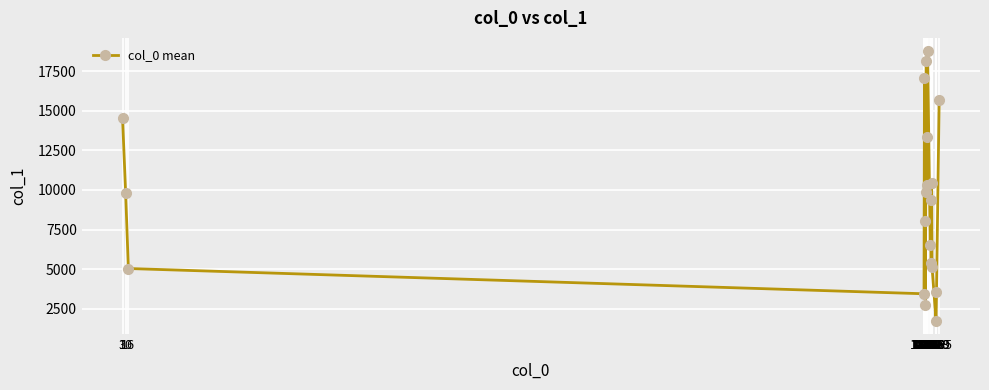

What is the value of the 6th point from the left?

8054.0